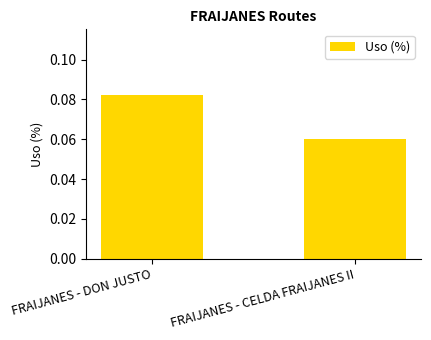

Which category has the lowest value across all series?

FRAIJANES - CELDA FRAIJANES II